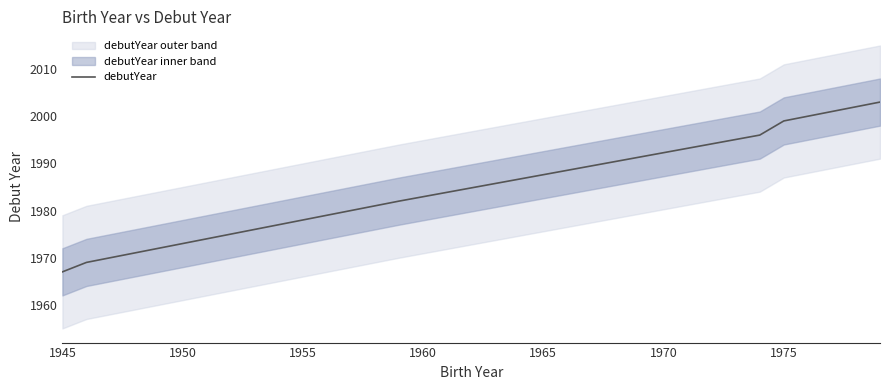

What is the difference between the second highest and second lowest values?

30